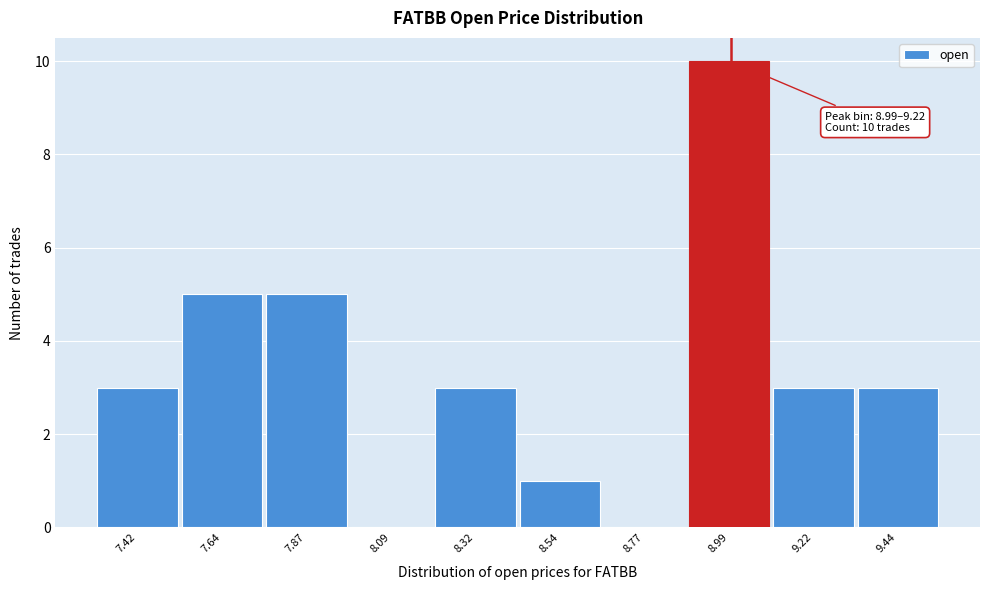

Reading right to left, transcribe all the data shown in this chart.

9.44=3	9.22=3	8.99=10	8.77=0	8.54=1	8.32=3	8.09=0	7.87=5	7.64=5	7.42=3